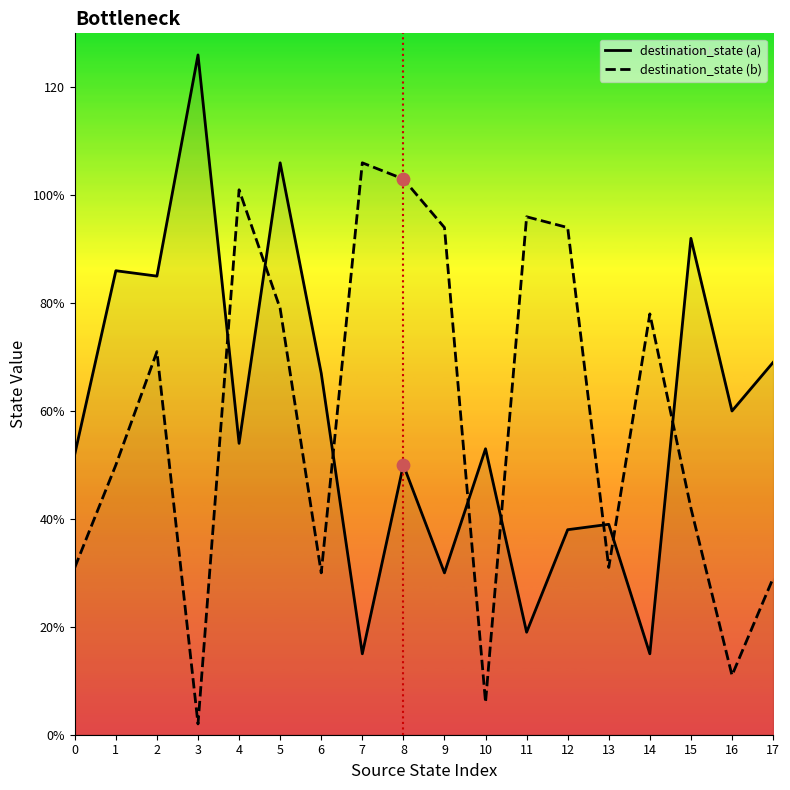

At how many categories does at least one series exceed 106?

1